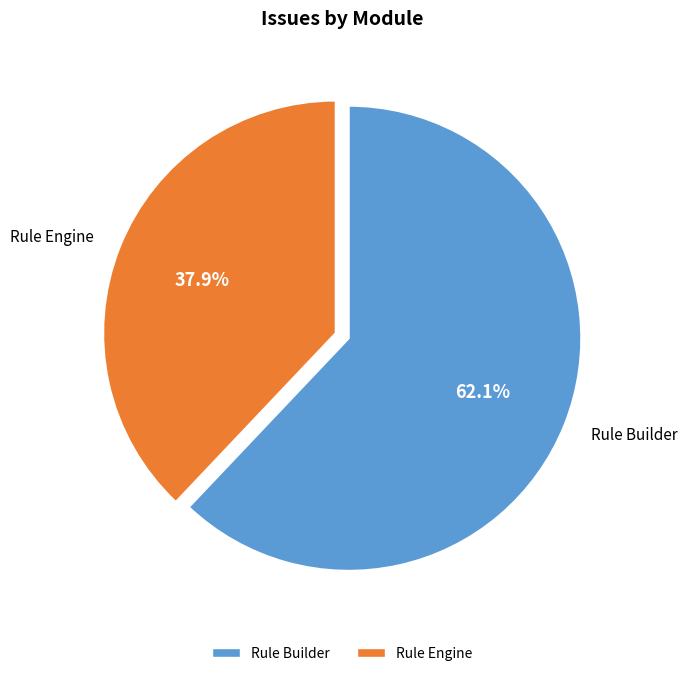

To the nearest percent, what is the difference between the largest and smallest slice percentages?

24%